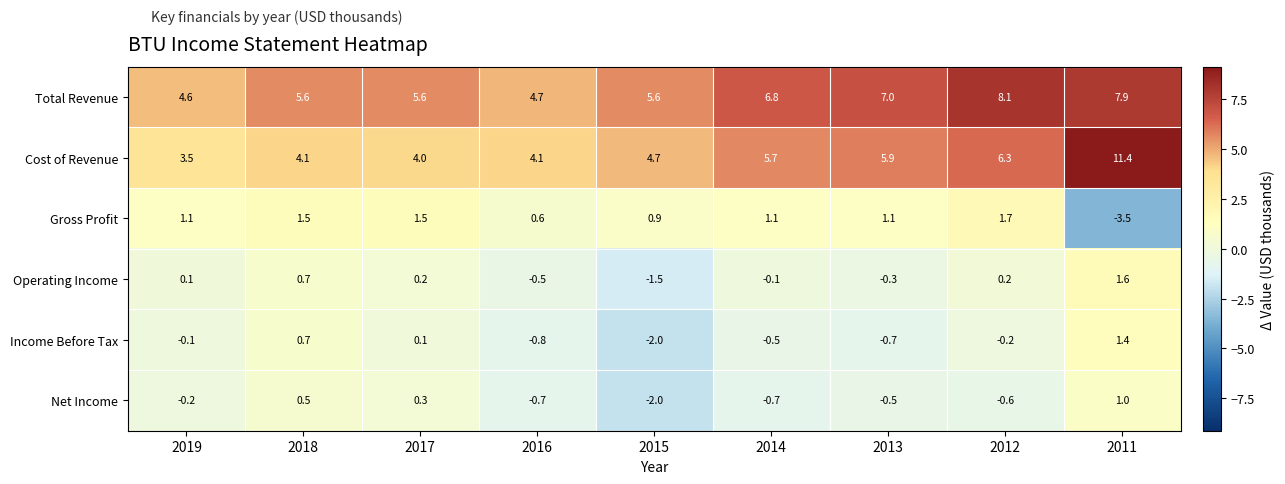

List the series in order of their peak value, lowest first.

Net Income, Income Before Tax, Operating Income, Gross Profit, Total Revenue, Cost of Revenue